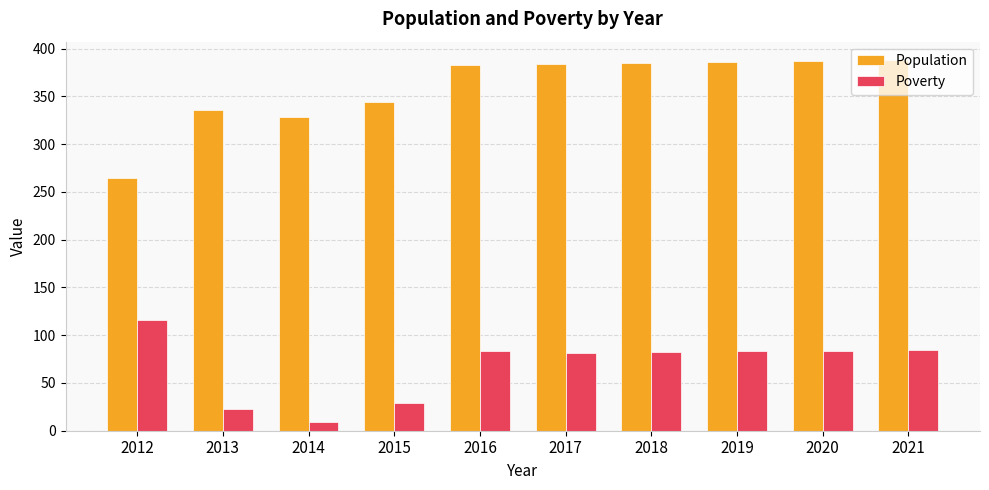

What is the spread (max minus min) of values at 2018?

303